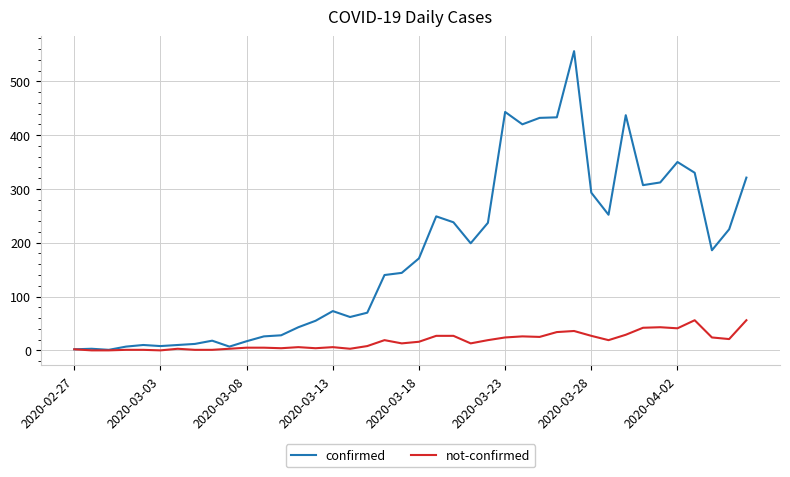

Does the chart have visible grid lines?

Yes